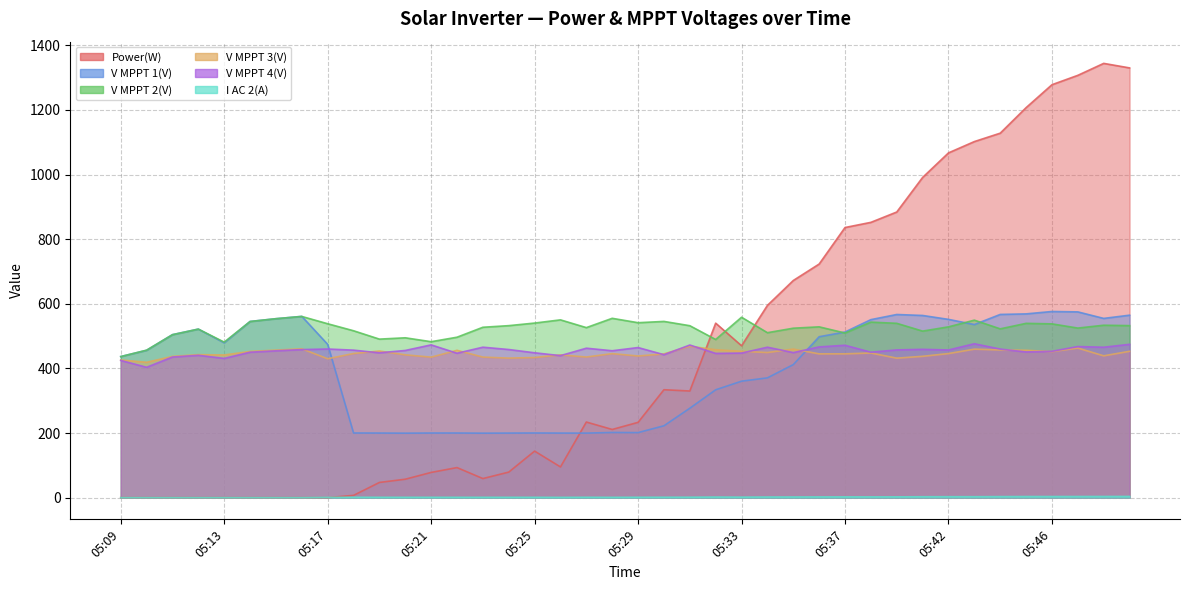

Reading left to right, transcribe all the data shown in this chart.

Power(W): 0.0	0.0	0.0	0.0	0.0	0.0	0.0	0.0	0.0	7.0	47.0	57.0	78.0	93.0	59.0	79.0	144.0	95.0	234.0	211.0	233.0	334.0	330.0	540.0	470.0	595.0	672.0	723.0	836.0	852.0	884.0	991.0	1067.0	1102.0	1128.0	1207.0	1278.0	1307.0	1344.0	1330.0
V MPPT 1(V): 436.7	456.0	504.5	521.6	479.1	545.3	553.8	561.0	474.4	200.1	199.9	199.5	200.0	200.0	199.5	199.8	200.1	199.8	199.7	201.7	201.3	222.4	276.7	333.8	360.4	370.7	411.7	498.0	512.6	550.9	566.8	563.8	551.7	535.7	567.0	568.7	576.1	574.9	554.7	564.7
V MPPT 2(V): 436.5	456.4	504.3	521.6	481.3	545.1	553.8	560.8	538.2	516.5	490.6	494.7	482.6	496.5	527.3	532.3	540.3	550.2	526.2	555.0	541.4	545.4	532.1	489.5	558.3	510.5	524.4	528.6	509.5	543.2	539.5	515.4	528.6	549.3	522.4	539.4	537.8	524.8	533.6	532.4
V MPPT 3(V): 426.1	418.9	437.1	442.5	441.5	452.4	456.6	460.6	429.8	446.1	453.7	442.0	434.8	456.0	435.0	431.8	433.7	441.9	435.2	445.7	438.4	444.9	468.6	457.8	452.9	449.1	459.8	445.0	445.1	447.6	431.7	437.4	445.9	459.6	457.1	456.1	451.9	463.0	438.9	452.9
V MPPT 4(V): 424.6	403.4	435.2	440.5	430.9	450.1	454.4	458.2	460.0	456.5	448.2	455.5	472.8	446.9	465.6	458.4	448.3	439.5	462.5	454.6	464.5	442.4	472.3	446.4	447.4	465.6	448.9	466.5	471.6	450.1	457.2	459.0	457.0	476.3	459.8	450.9	452.9	467.6	465.5	474.5
I AC 2(A): 0.0	0.0	0.0	0.0	0.0	0.0	0.0	0.0	0.8	1.1	1.0	1.0	1.0	1.0	1.0	1.0	1.0	0.8	1.1	0.9	1.1	1.2	1.3	1.8	1.5	1.9	2.0	2.2	2.3	2.3	2.4	2.8	2.9	2.9	3.2	3.4	3.4	3.5	3.6	3.7